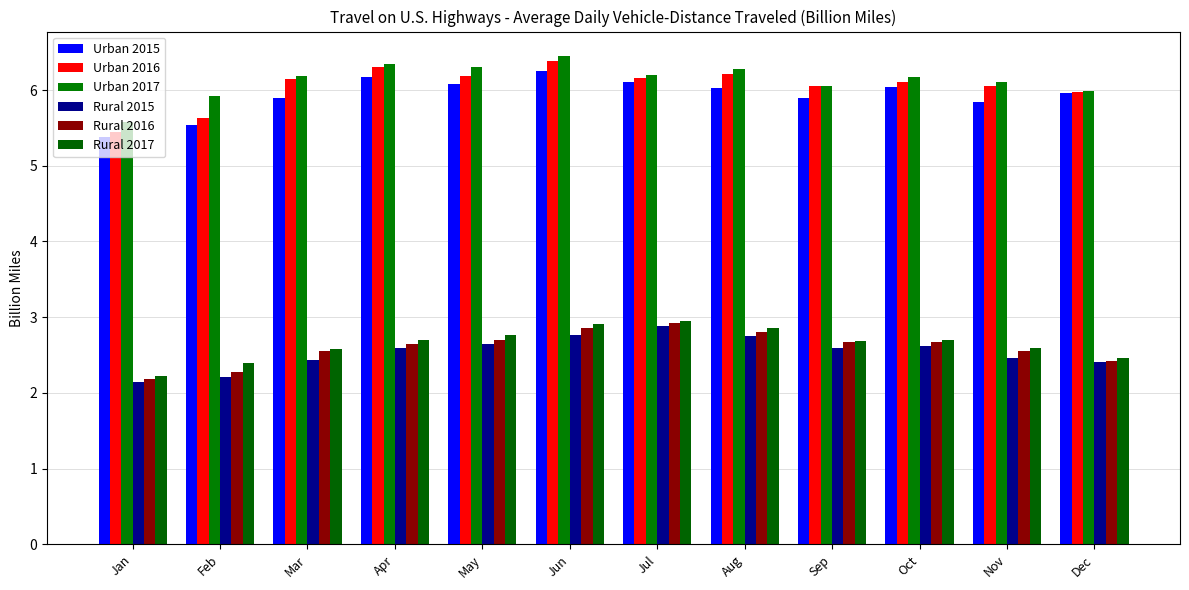

List the labels in order of Rural 2016 value, smallest first.

Jan, Feb, Dec, Mar, Nov, Apr, Sep, Oct, May, Aug, Jun, Jul